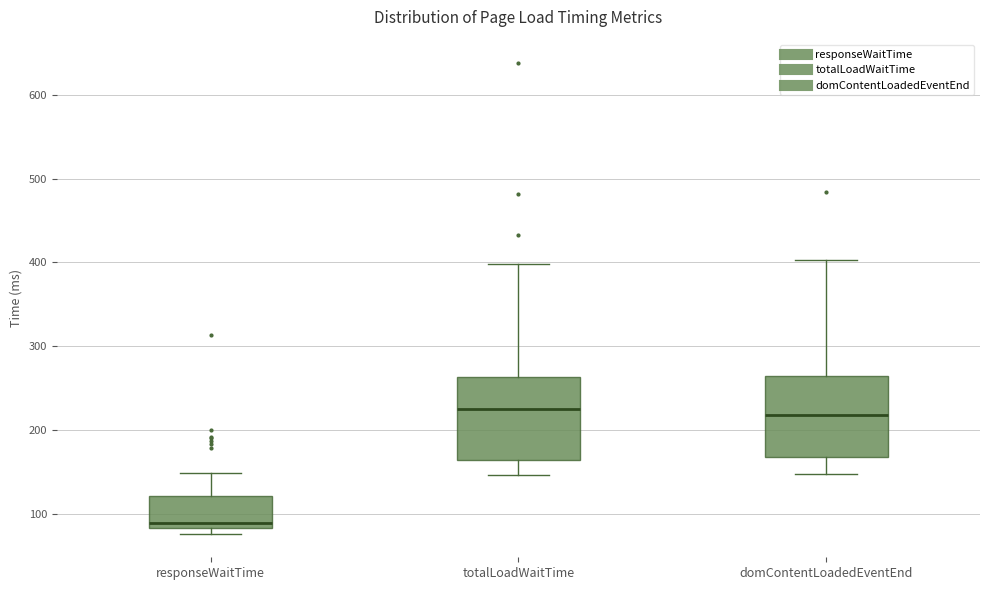

Reading left to right, read every box against the y-axis: the position of its median line, the range the box covers, and the ends of its whiskers. The values are not printed on the chart, so give them approximately, as read against the axis.

responseWaitTime: median 90, box 80 to 120, whiskers 80 (just below the box's lower edge) to 150
totalLoadWaitTime: median 230, box 160 to 260, whiskers 150 to 400
domContentLoadedEventEnd: median 220, box 170 to 260, whiskers 150 to 400